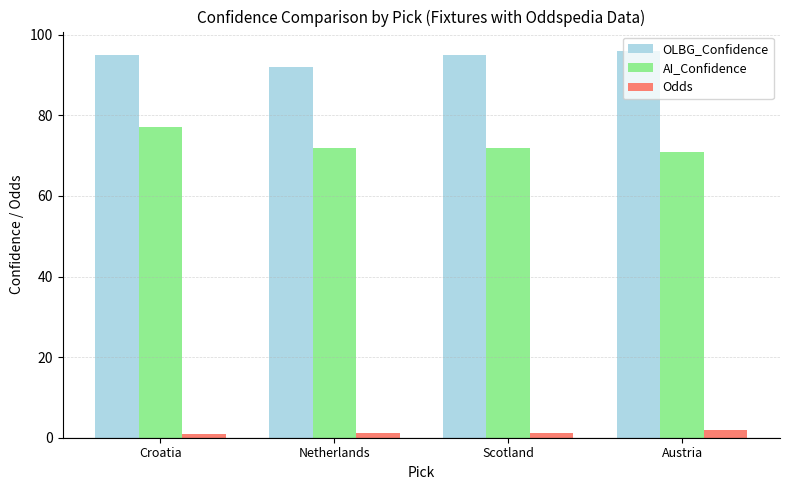

Read the OLBG_Confidence value at Austria.

96.0